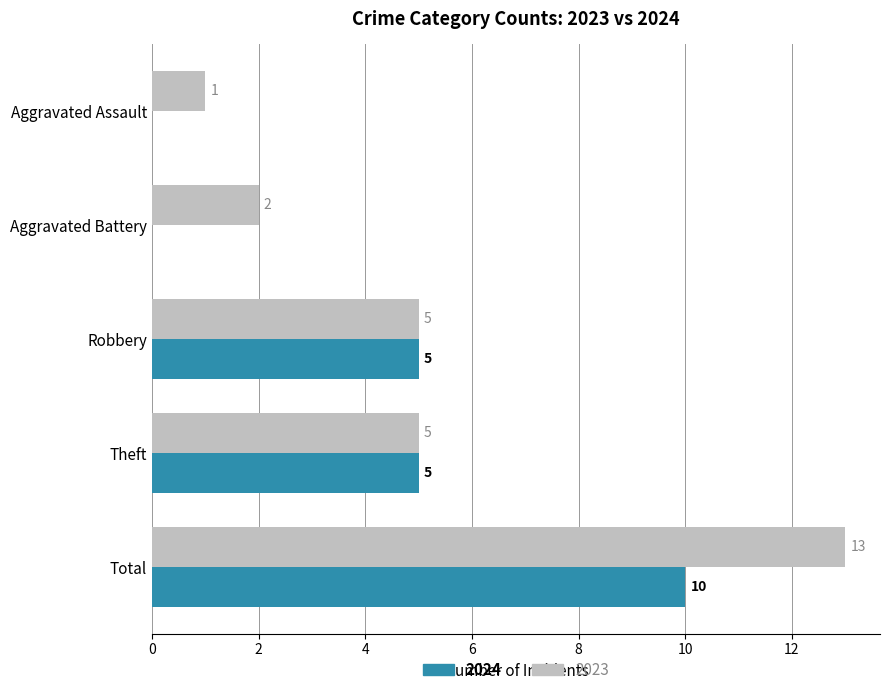

At which category is the sum across all series the highest?

Total